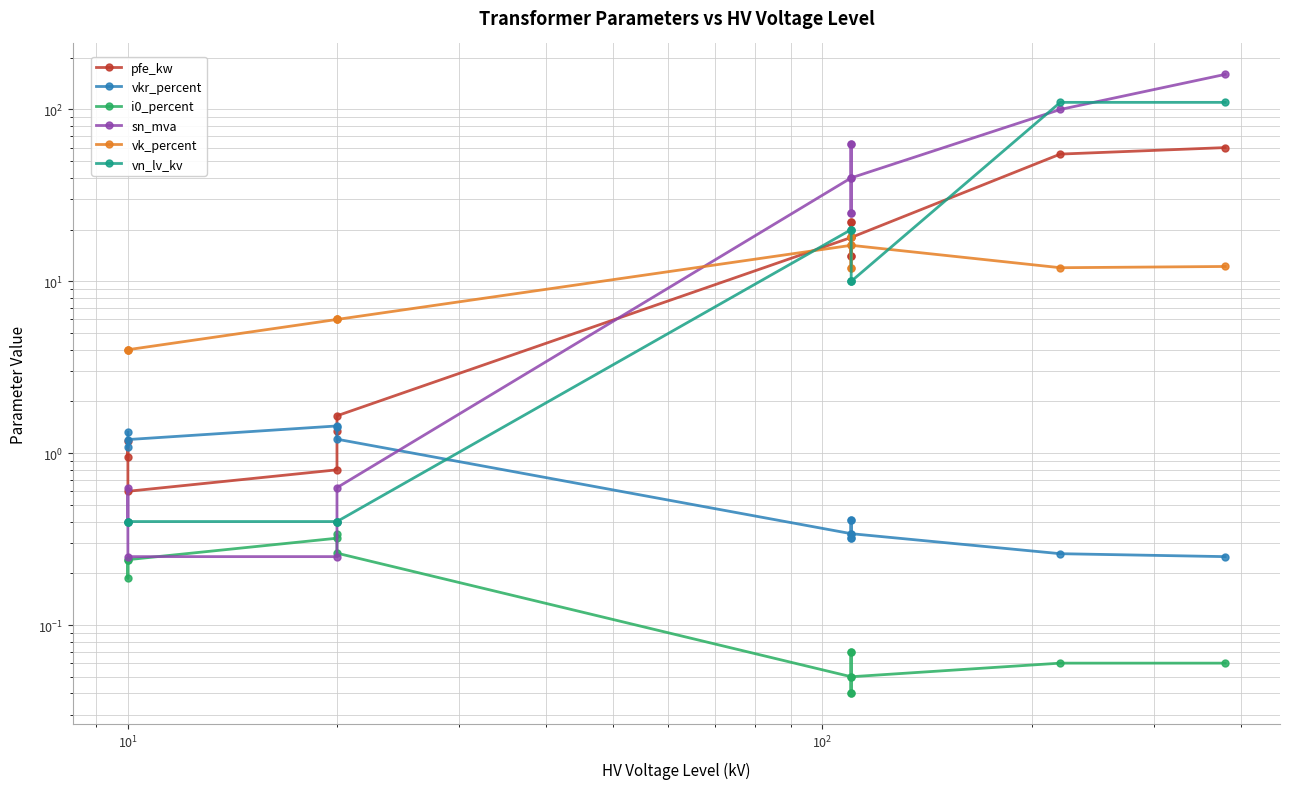

How many times do sn_mva and i0_percent cross each other?

2